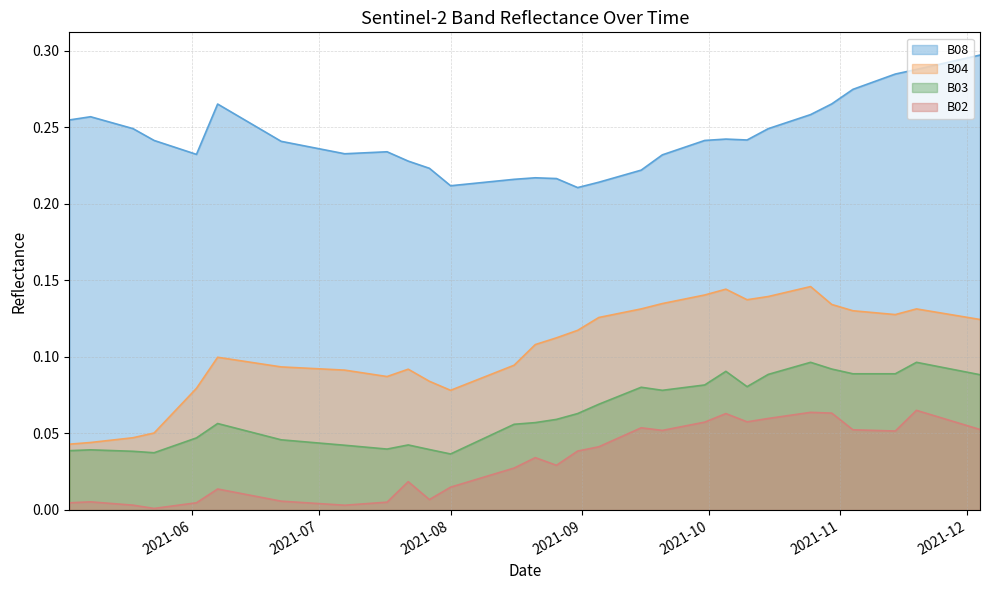

Rank the series by their maximum value, from lowest to highest.

B02, B03, B04, B08